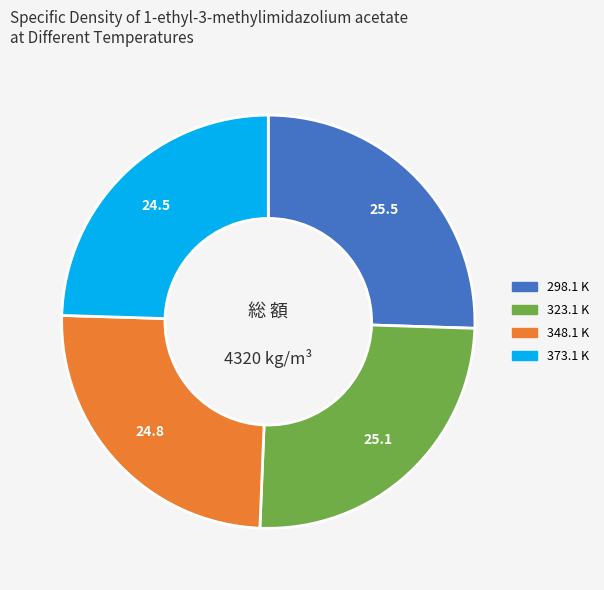

Is there any slice that represents more than half of the pie?

No